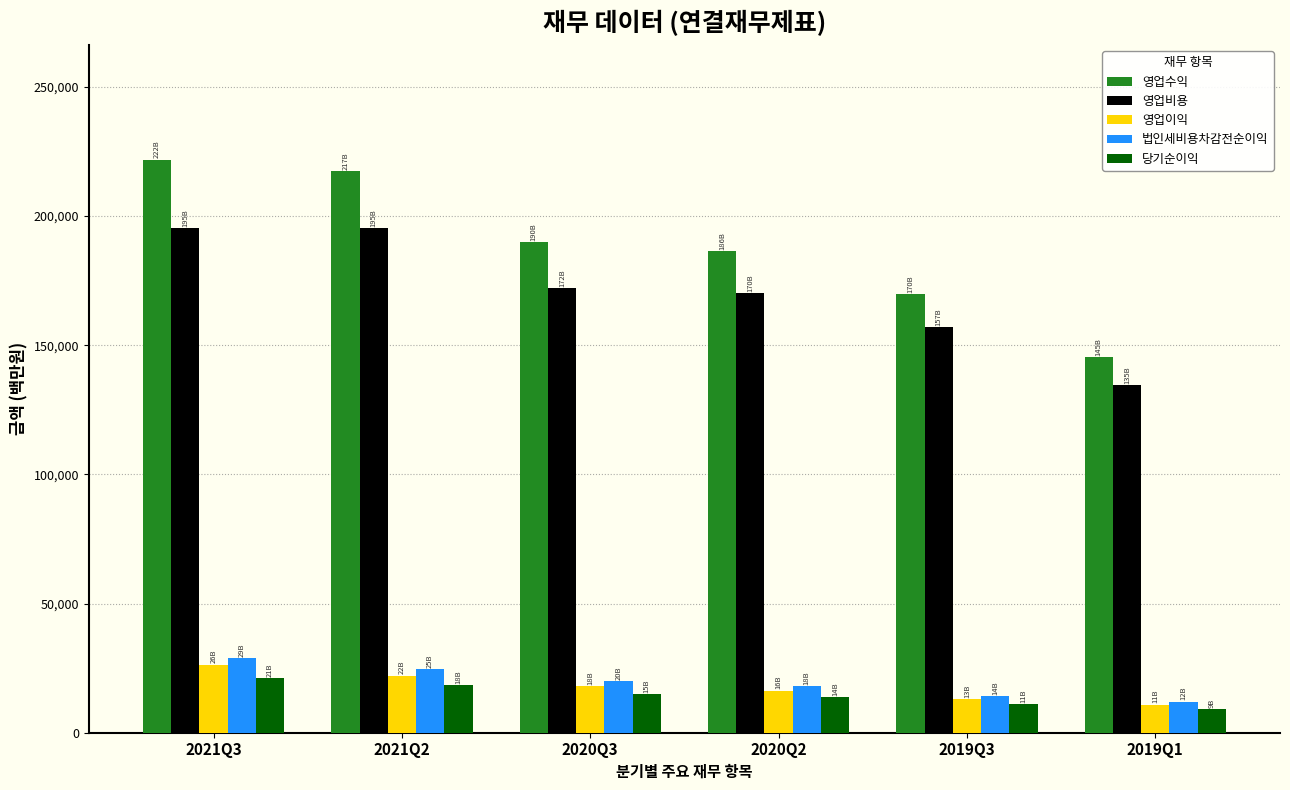

At which category is the sum across all series the highest?

2021Q3